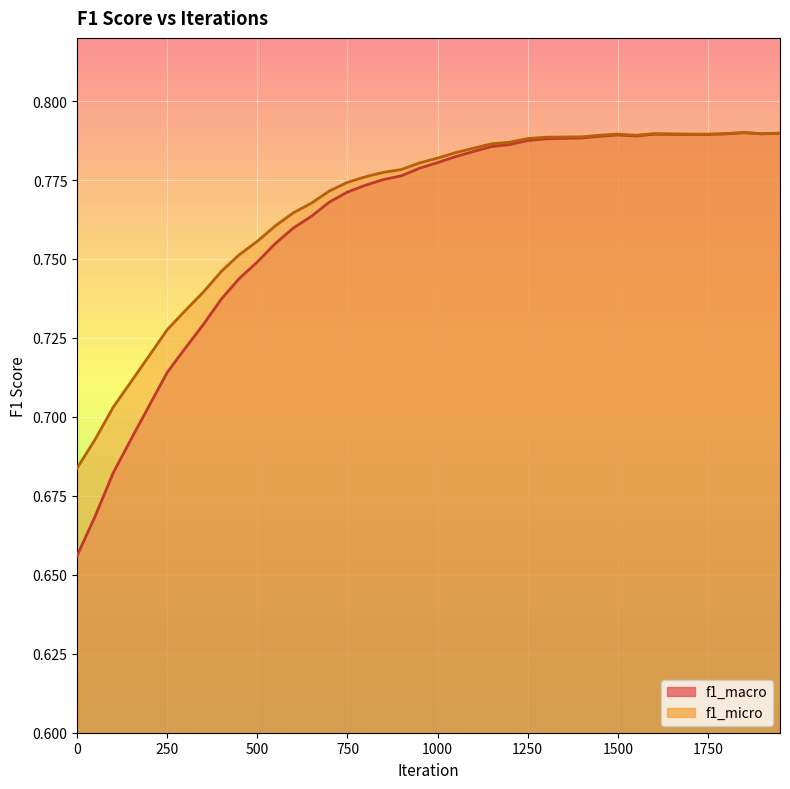

Count the f1_micro values in the range 0 to 1.

40